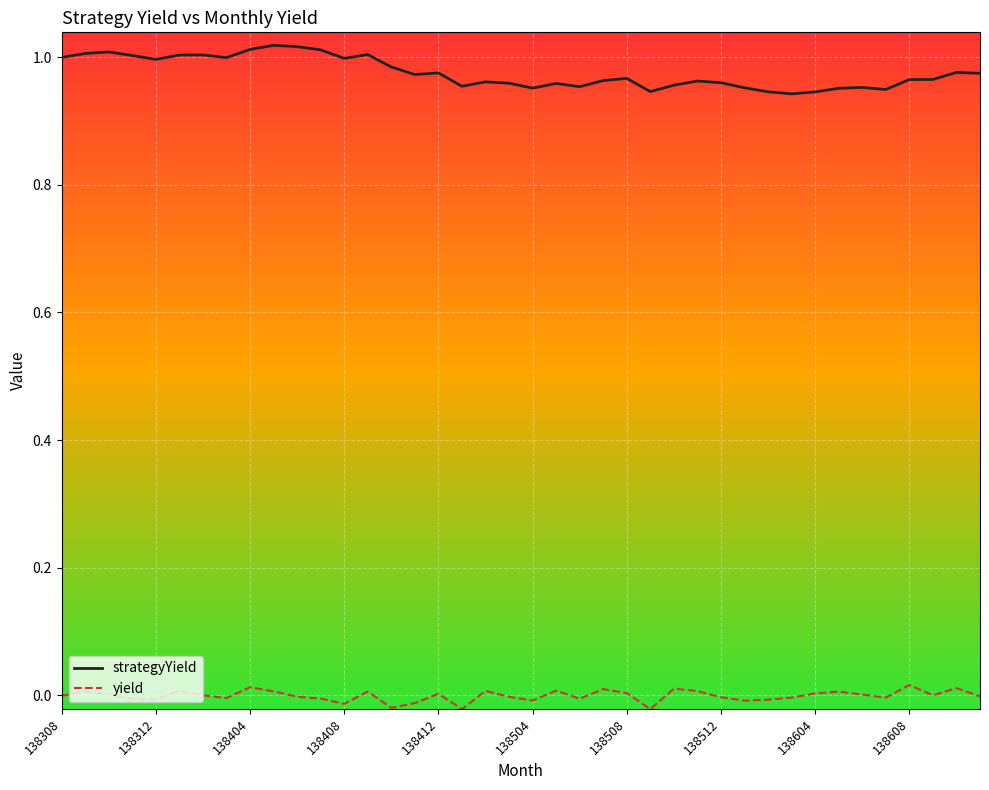

True or false: yield and strategyYield cross at least once.

False